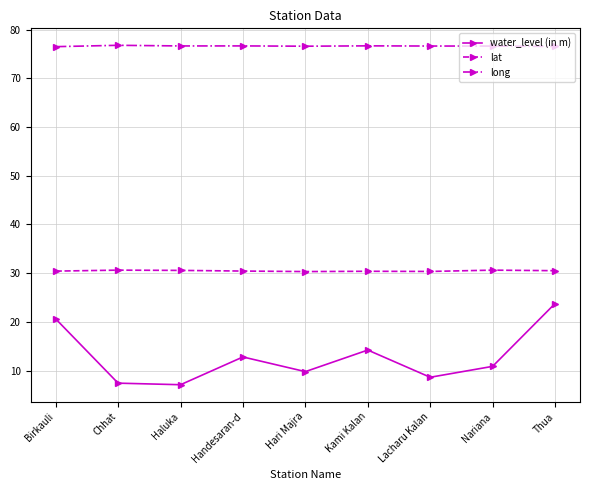

What is the difference between the maximum and minimum values in the water_level (in m) series?

16.7